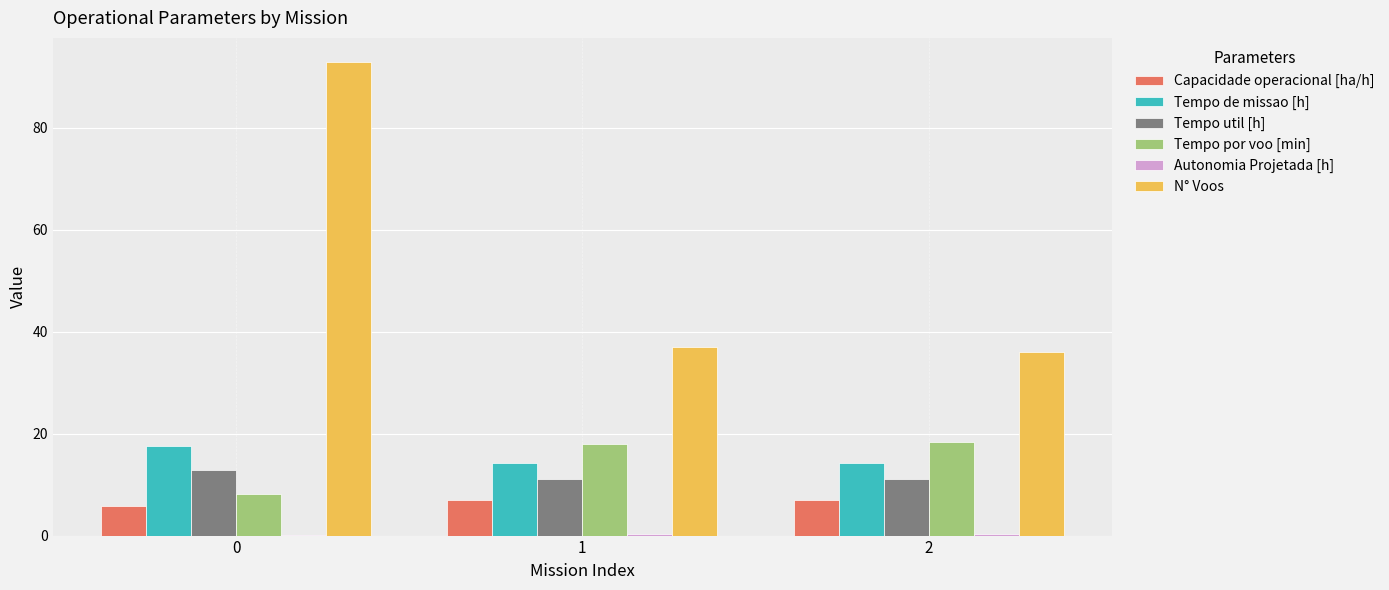

Between 0 and 2, which series saw the biggest shift?

N° Voos